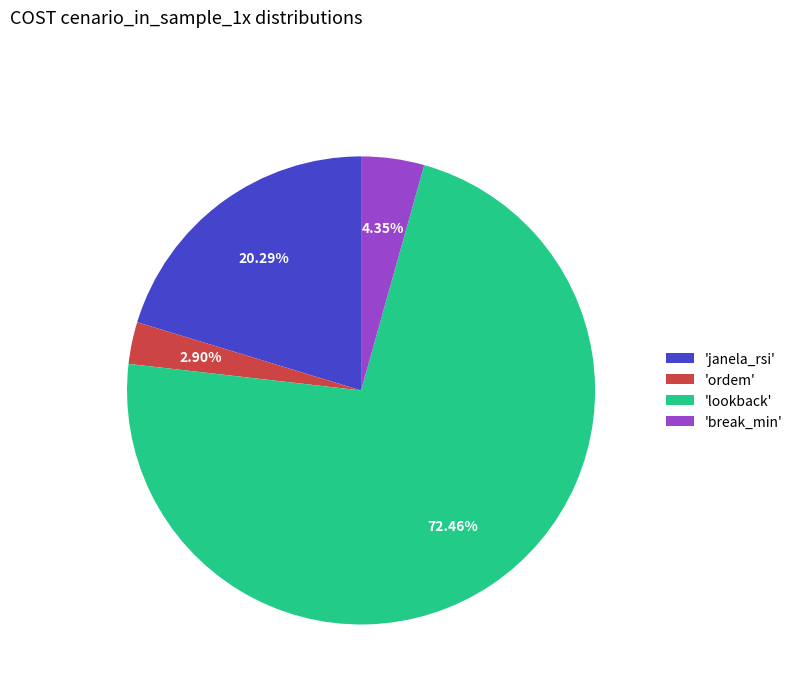

What is the smallest slice in the pie chart?

'ordem'